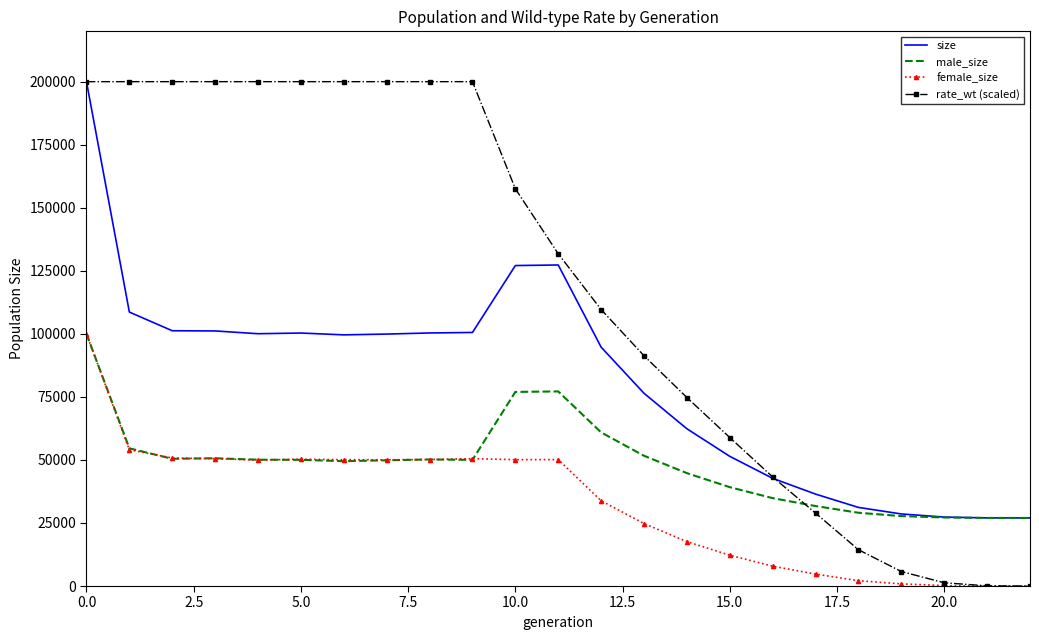

At how many categories does at least one series exceed 100681?

13